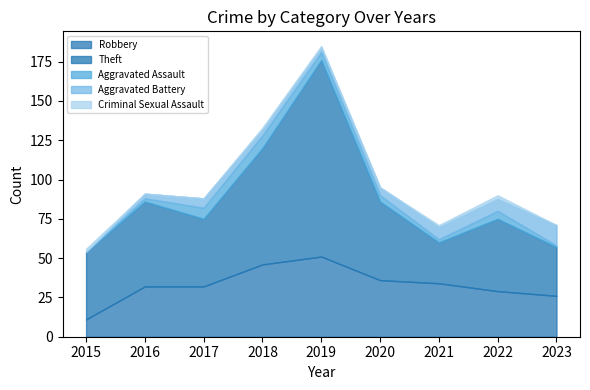

What is the value of the Criminal Sexual Assault point at the 5th from the left?

1